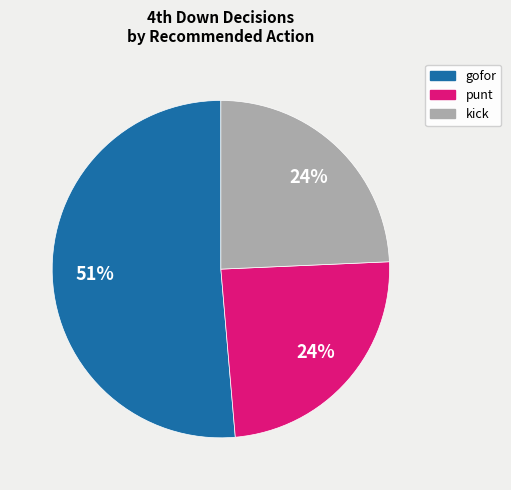

Is there any slice that represents more than half of the pie?

Yes